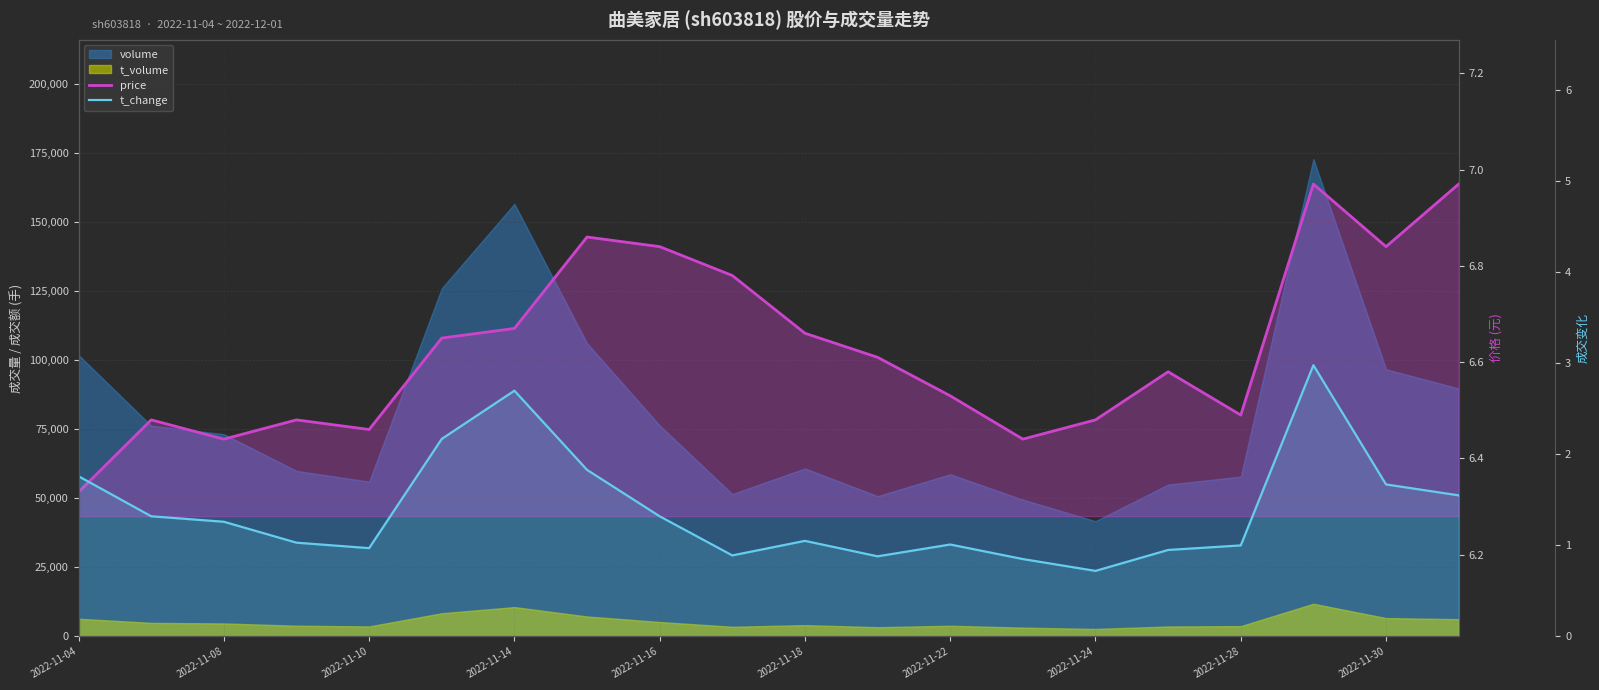

What is the average value of the price series?

6.6